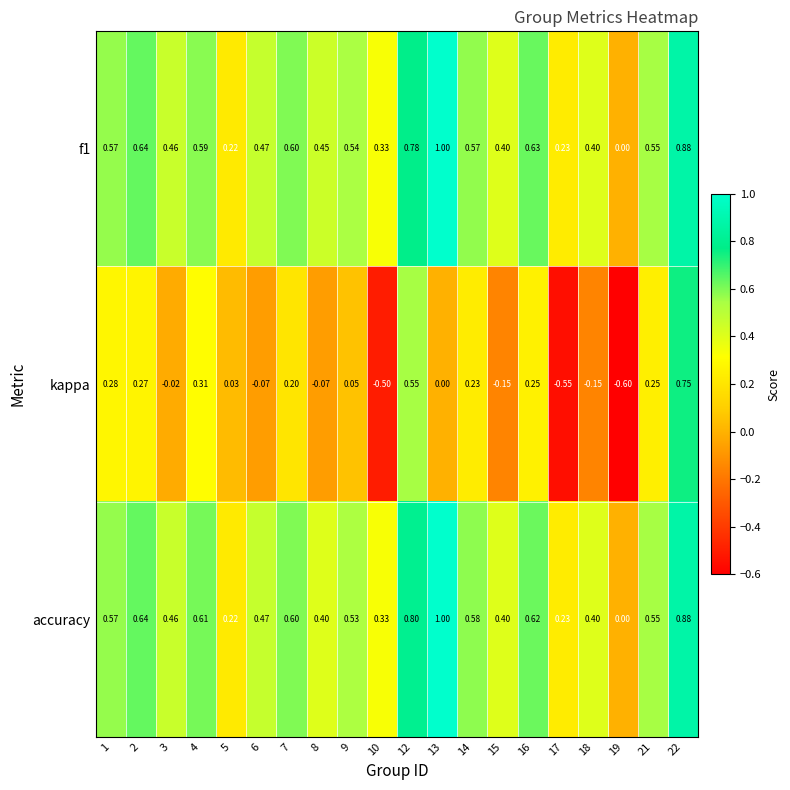

Is the value of kappa at 12 greater than the value of accuracy at 2?

No